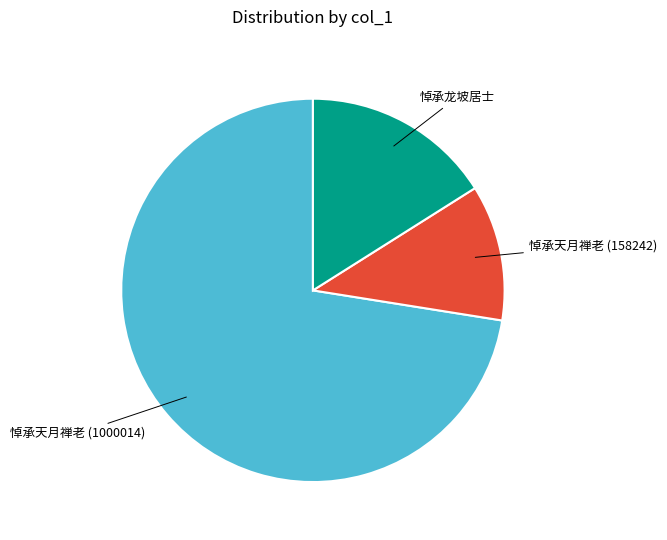

Is there a majority slice in this chart?

Yes